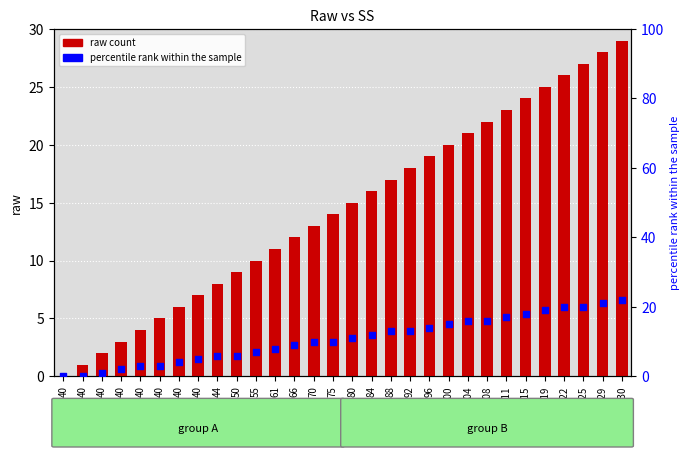

Which series has the largest total across all categories?

raw